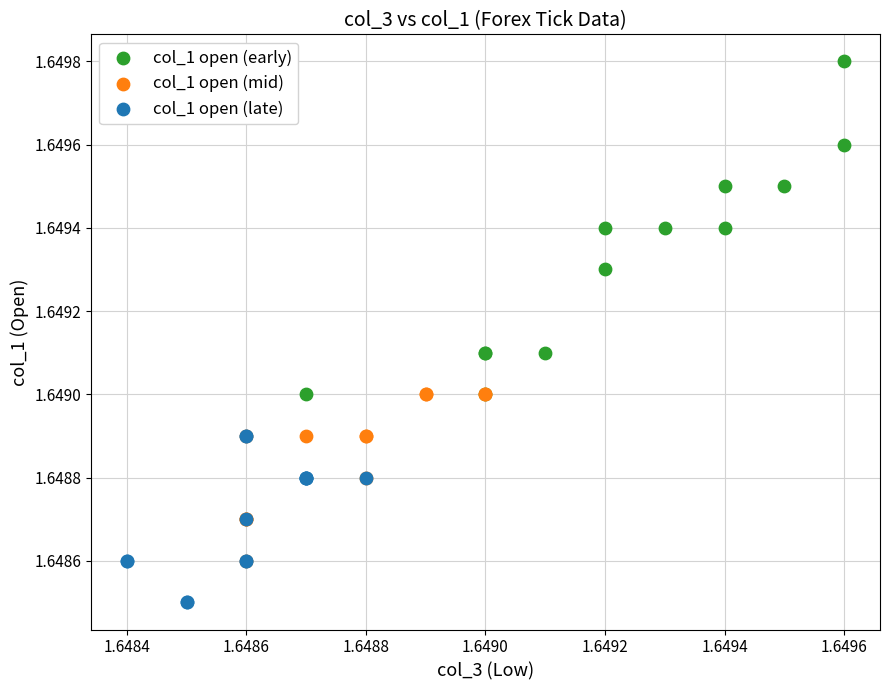

Which series reaches the maximum Y coordinate?

col_1 open (early)